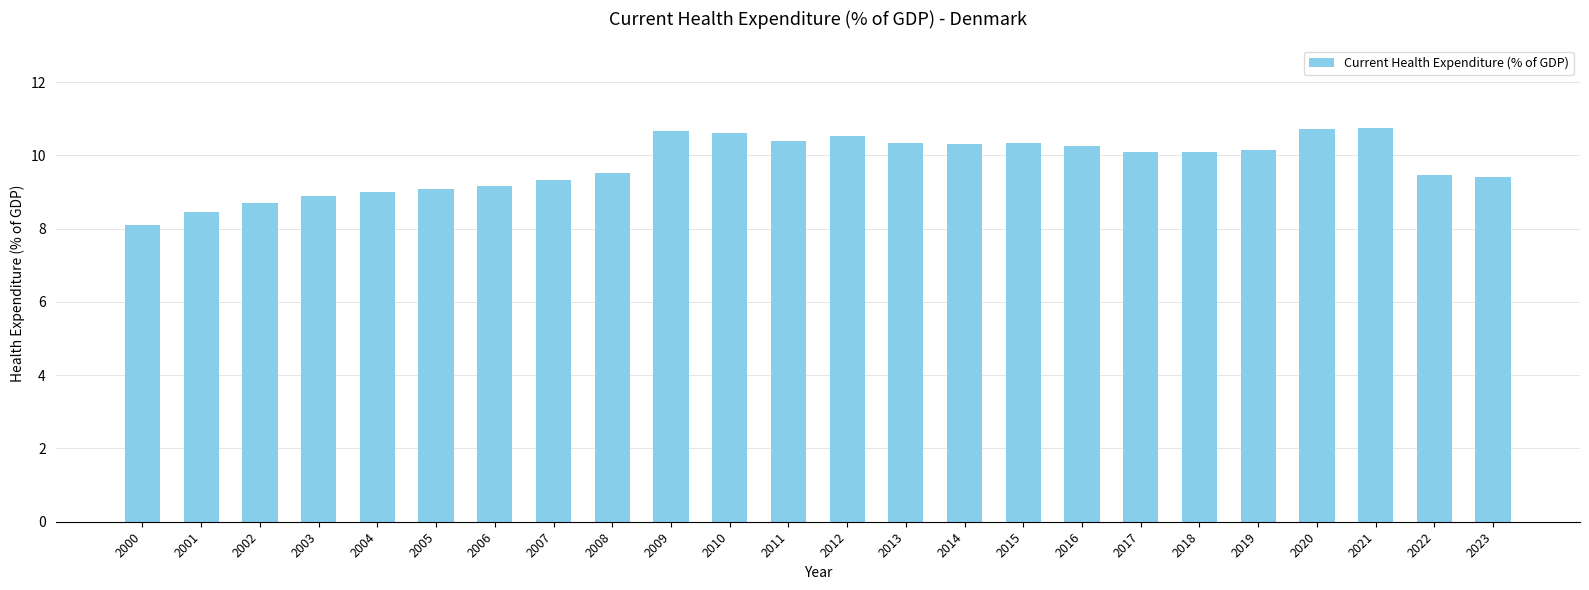

Reading left to right, what are all the values shown in this chart?

2000=8.1	2001=8.4	2002=8.7	2003=8.9	2004=9.0	2005=9.1	2006=9.2	2007=9.3	2008=9.5	2009=10.7	2010=10.6	2011=10.4	2012=10.5	2013=10.3	2014=10.3	2015=10.3	2016=10.3	2017=10.1	2018=10.1	2019=10.2	2020=10.7	2021=10.7	2022=9.5	2023=9.4